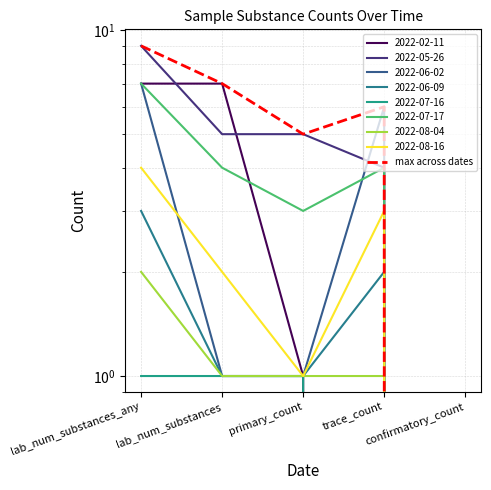

Rank the categories by value from lowest to highest.

confirmatory_count, primary_count, trace_count, lab_num_substances, lab_num_substances_any